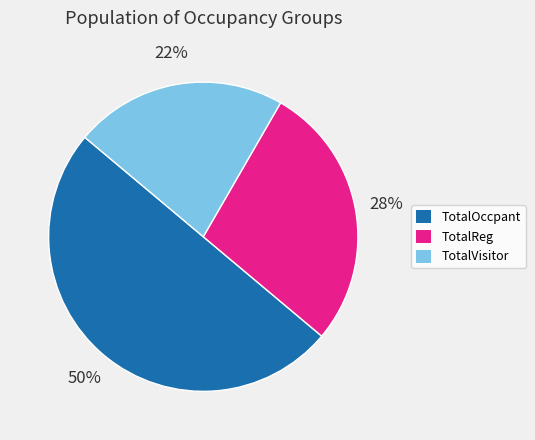

Does TotalReg represent more than half of the total?

No